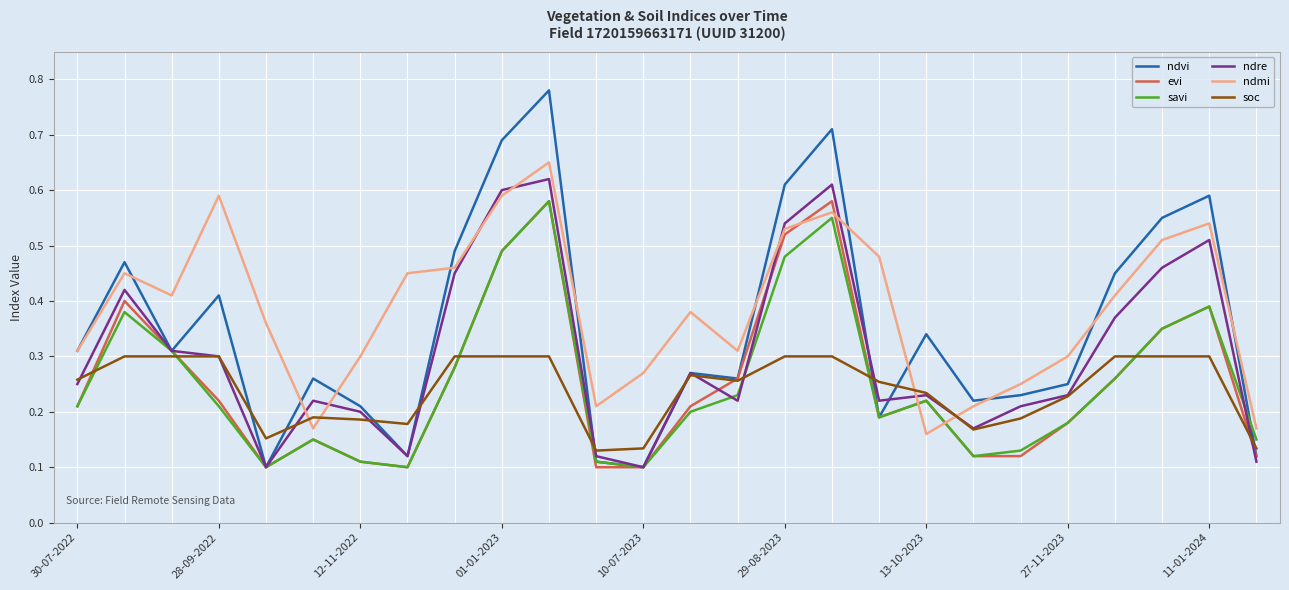

Which series has the widest spread of values?

ndvi